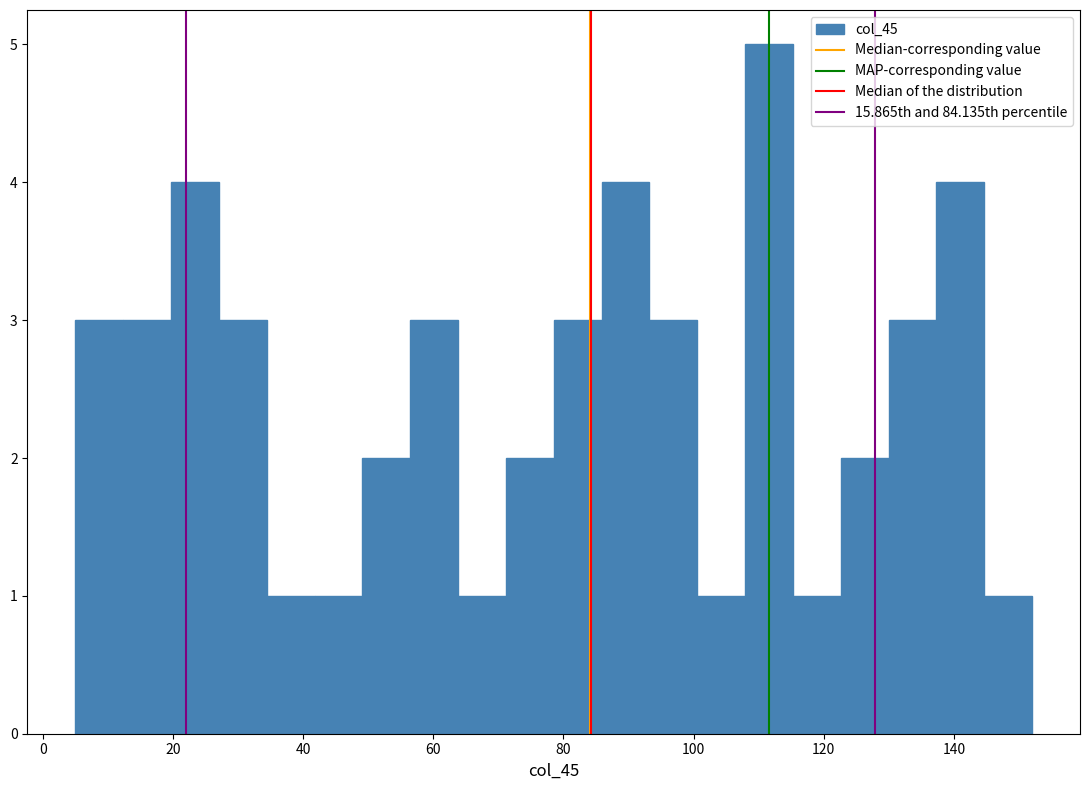

Around what value on the x-axis is the tallest bar? Give the approximate position of its centre, as read against the axis.

112